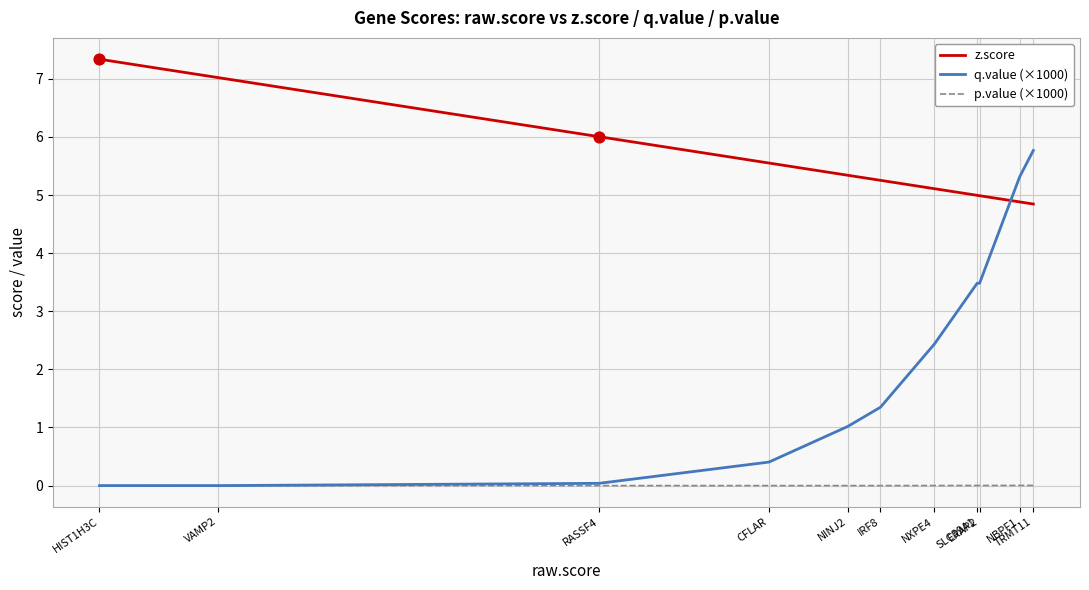

Which series has the largest total across all categories?

z.score